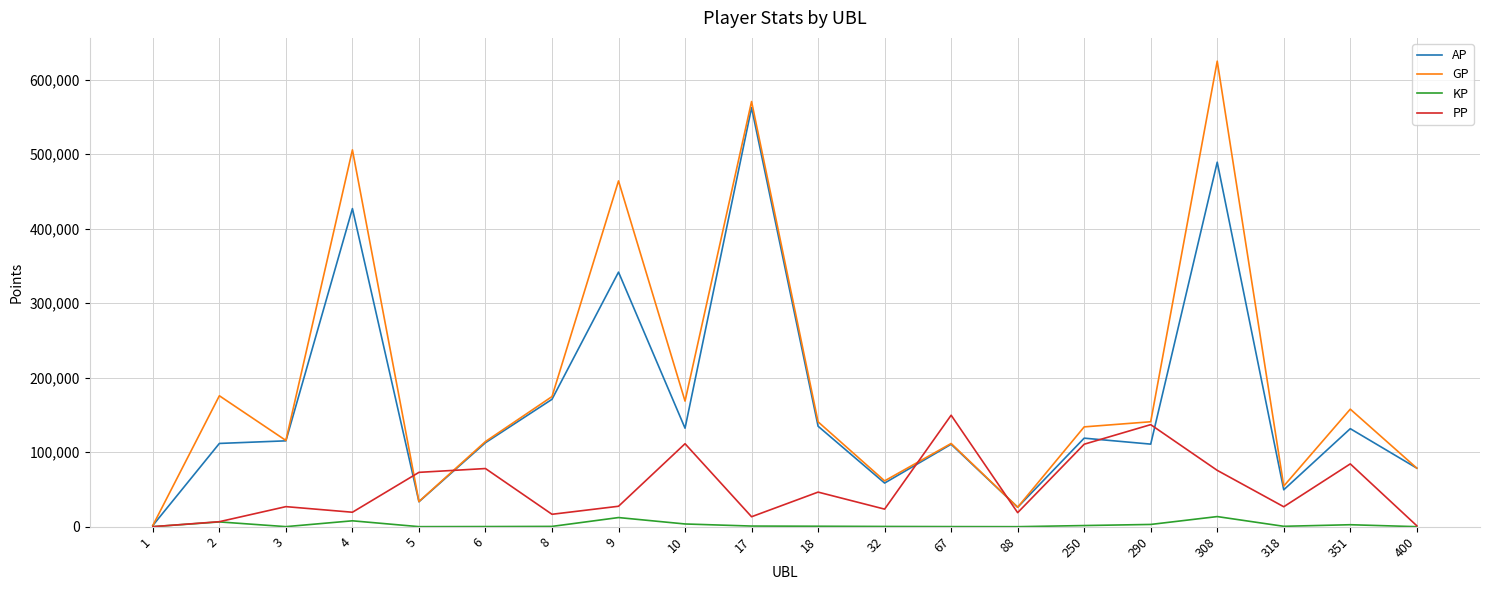

True or false: AP has more than 2 interior local peaks.

True